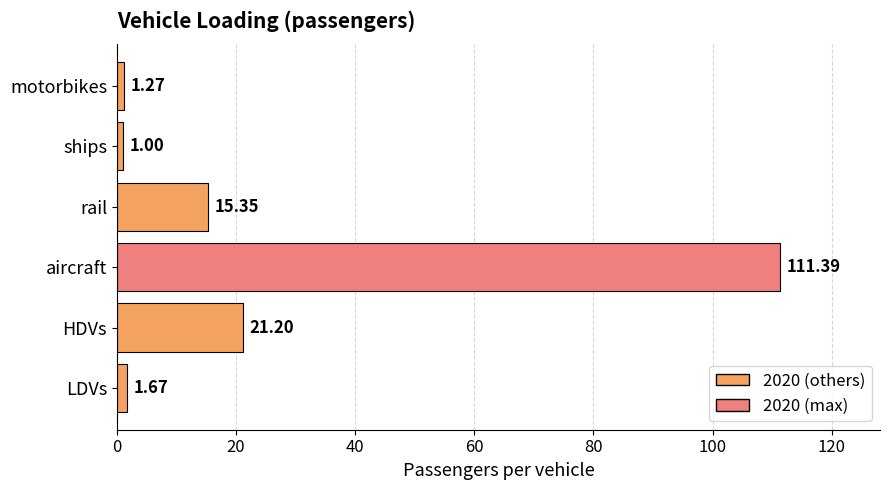

What is the difference between the second highest and second lowest values?

19.9